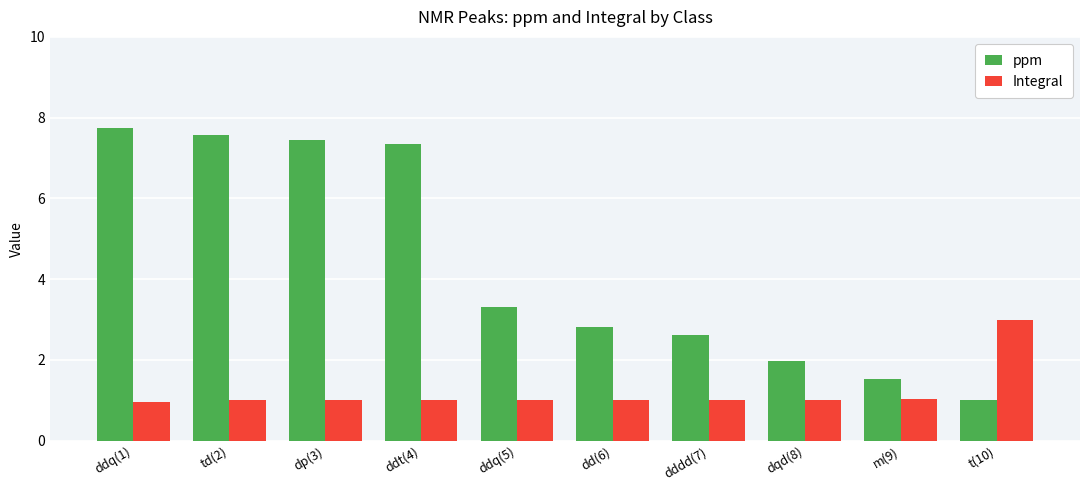

At which label does ppm first exceed 3?

ddq(1)